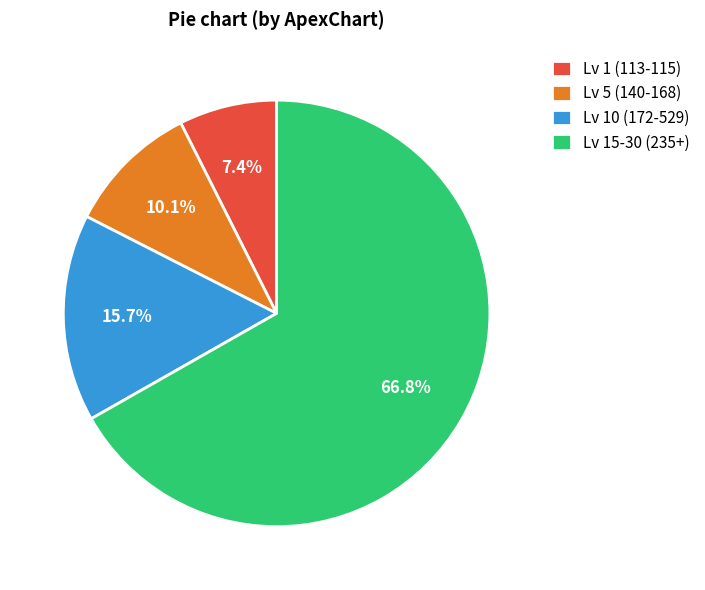

Approximately how many times larger is the value at Lv 15-30 (235+) compared to Lv 1 (113-115)?

9.0